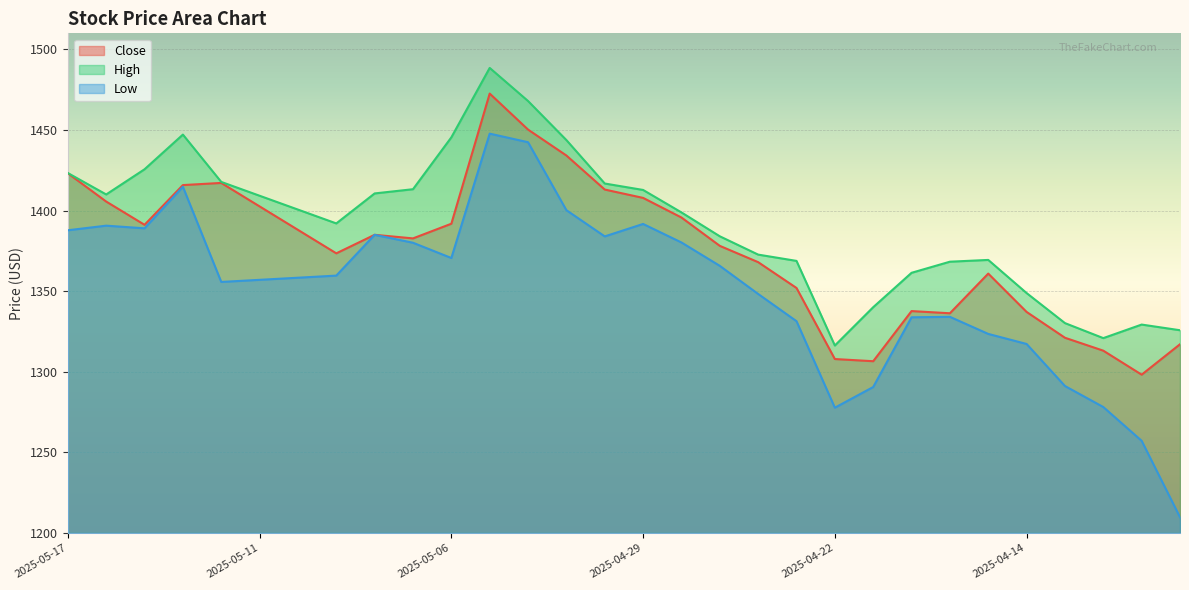

How many data points in High are less than 1400?

15